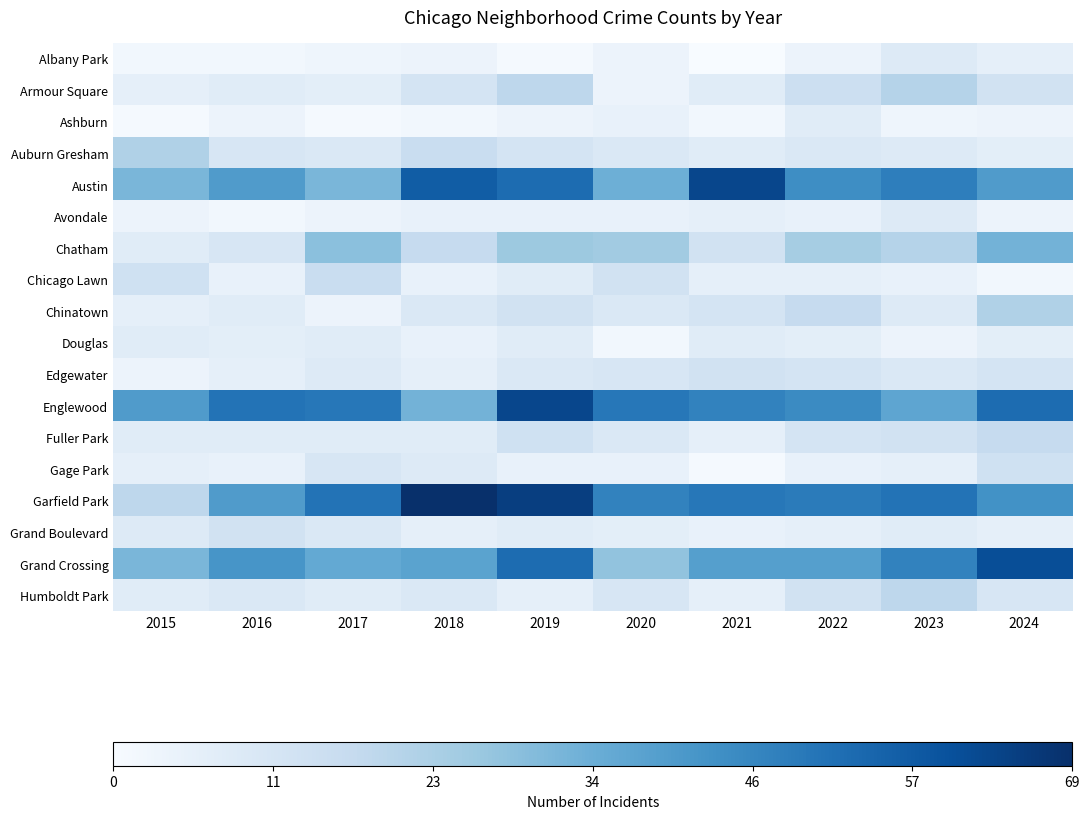

How many distinct data groups are displayed?

18